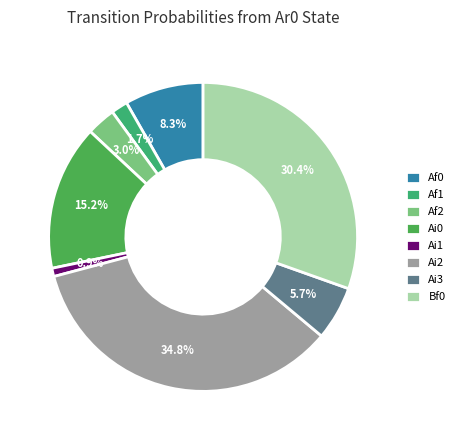

Rank the categories by value from lowest to highest.

Ai1, Af1, Af2, Ai3, Af0, Ai0, Bf0, Ai2